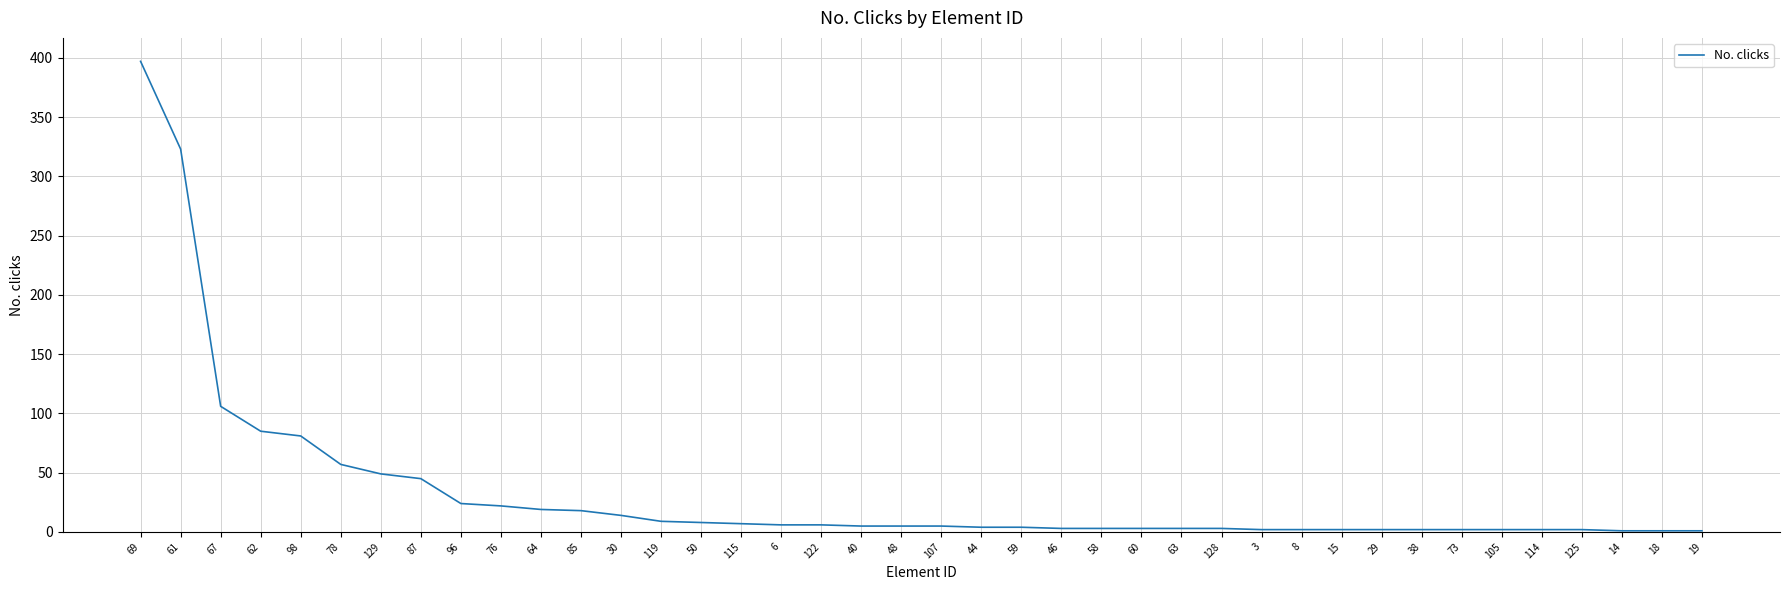

The value at 96 is 24. True or false?

True